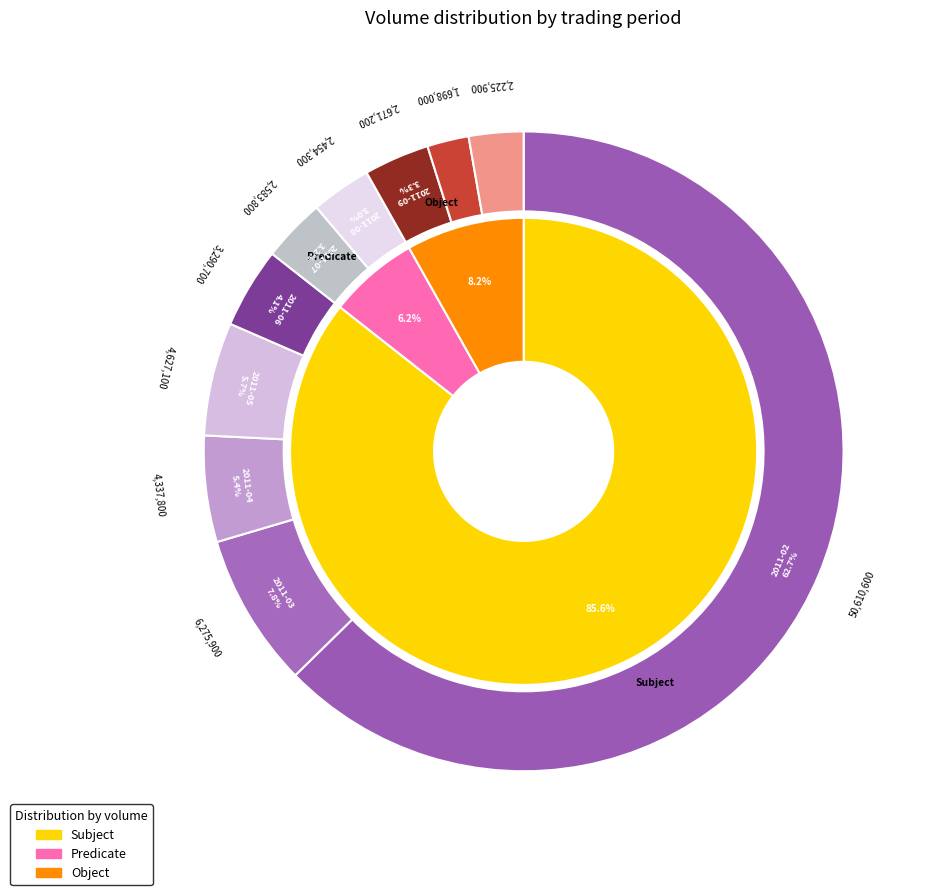

To the nearest percent, what is the average slice percentage?

10%